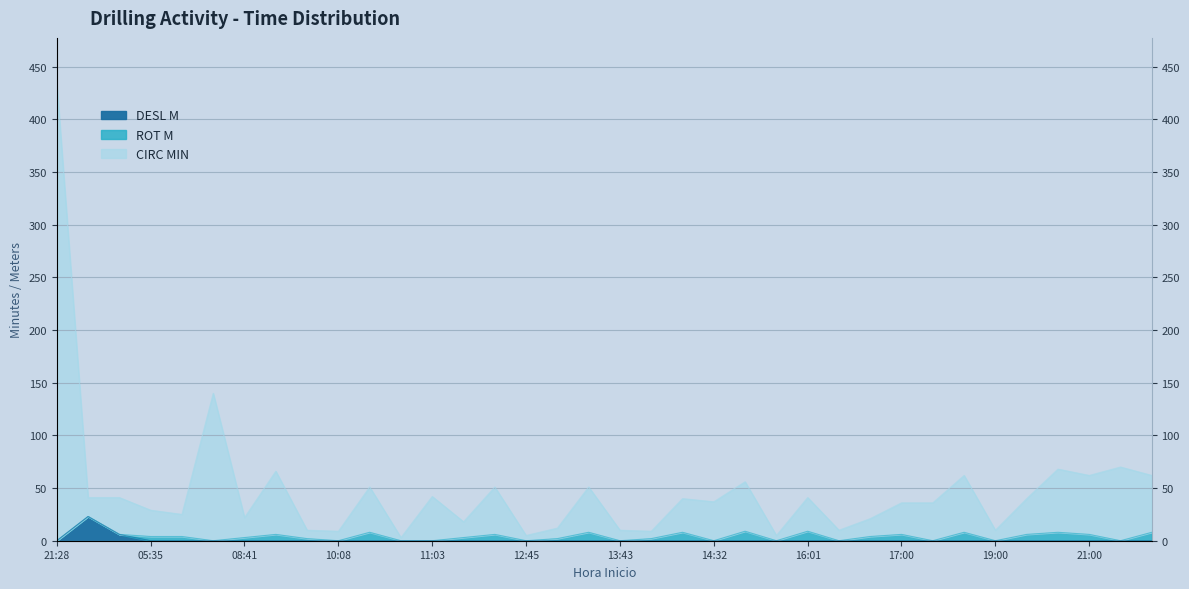

True or false: DESL M has more than 0 points higher than both neighbors.

True